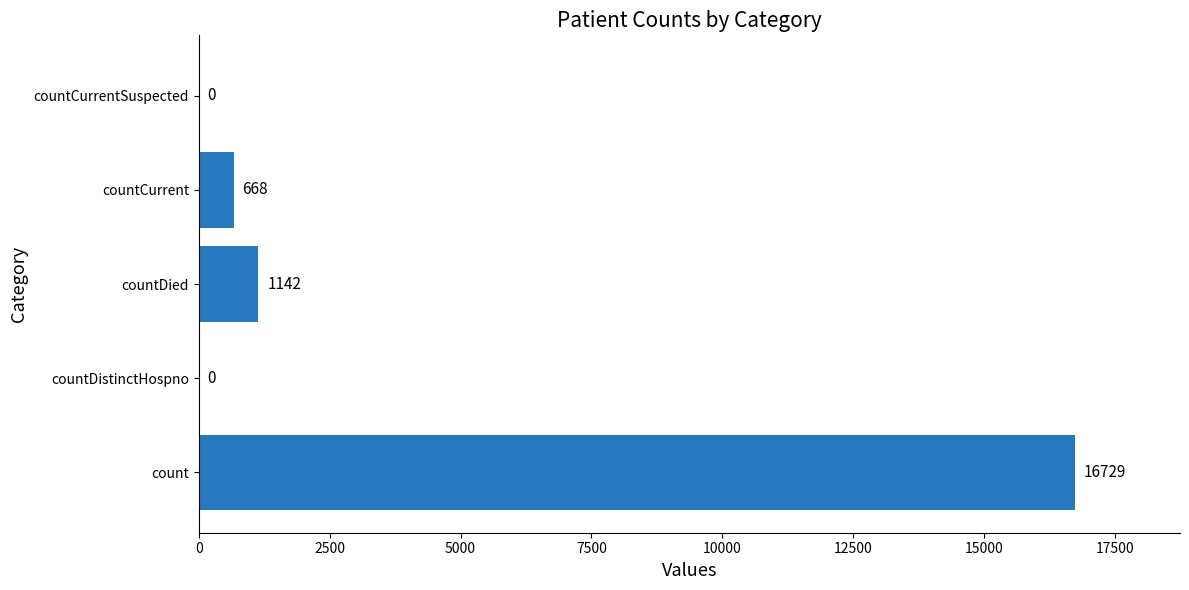

Is it true that the value at countDistinctHospno is 7195?

False